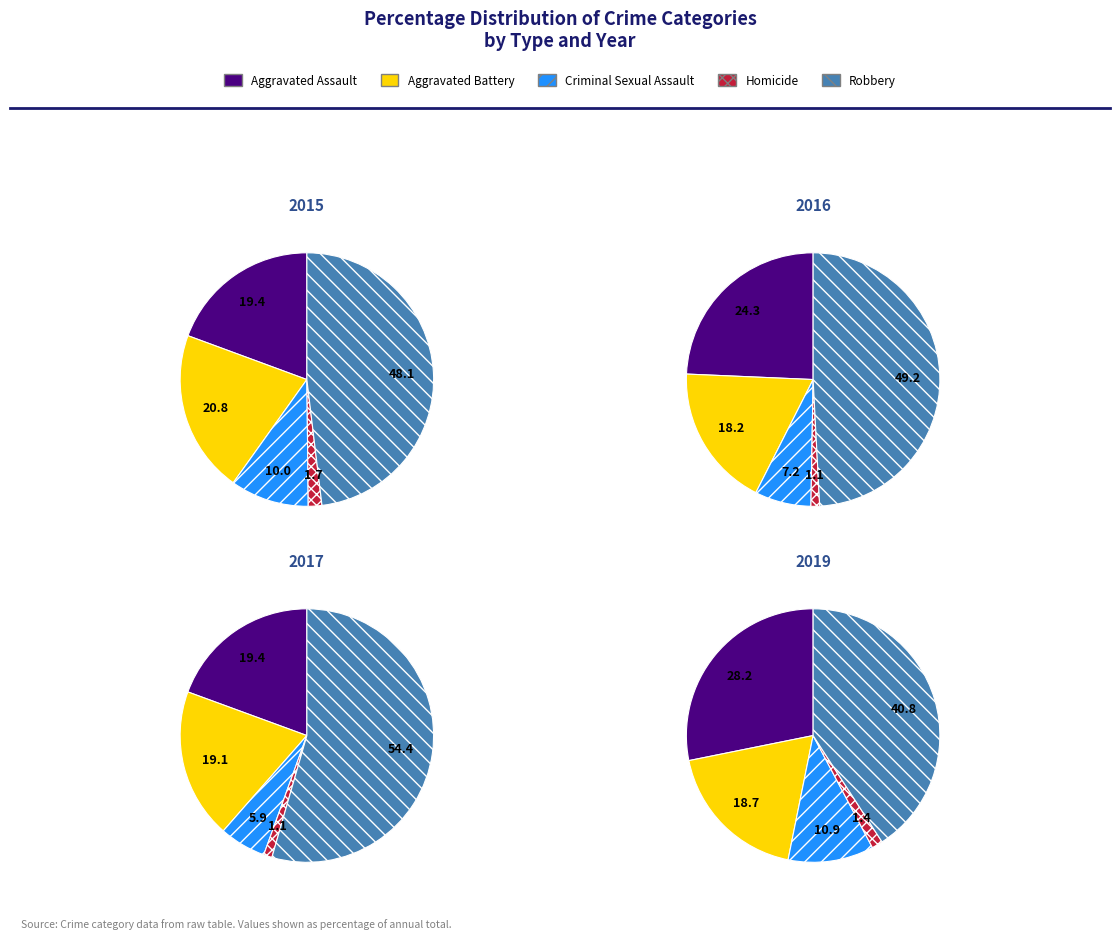

Does Robbery represent more than half of the total?

No